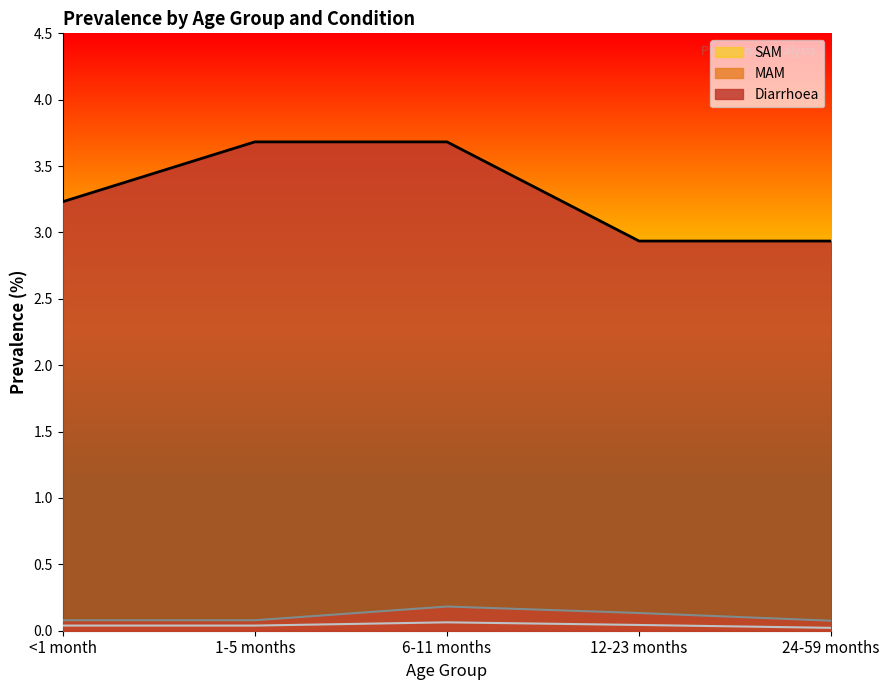

Reading right to left, list all the values displayed in this chart.

Diarrhoea: 24-59 months=2.9	12-23 months=2.9	6-11 months=3.7	1-5 months=3.7	<1 month=3.2
MAM: 24-59 months=0.1	12-23 months=0.1	6-11 months=0.2	1-5 months=0.1	<1 month=0.1
SAM: 24-59 months=0.0	12-23 months=0.0	6-11 months=0.1	1-5 months=0.0	<1 month=0.0